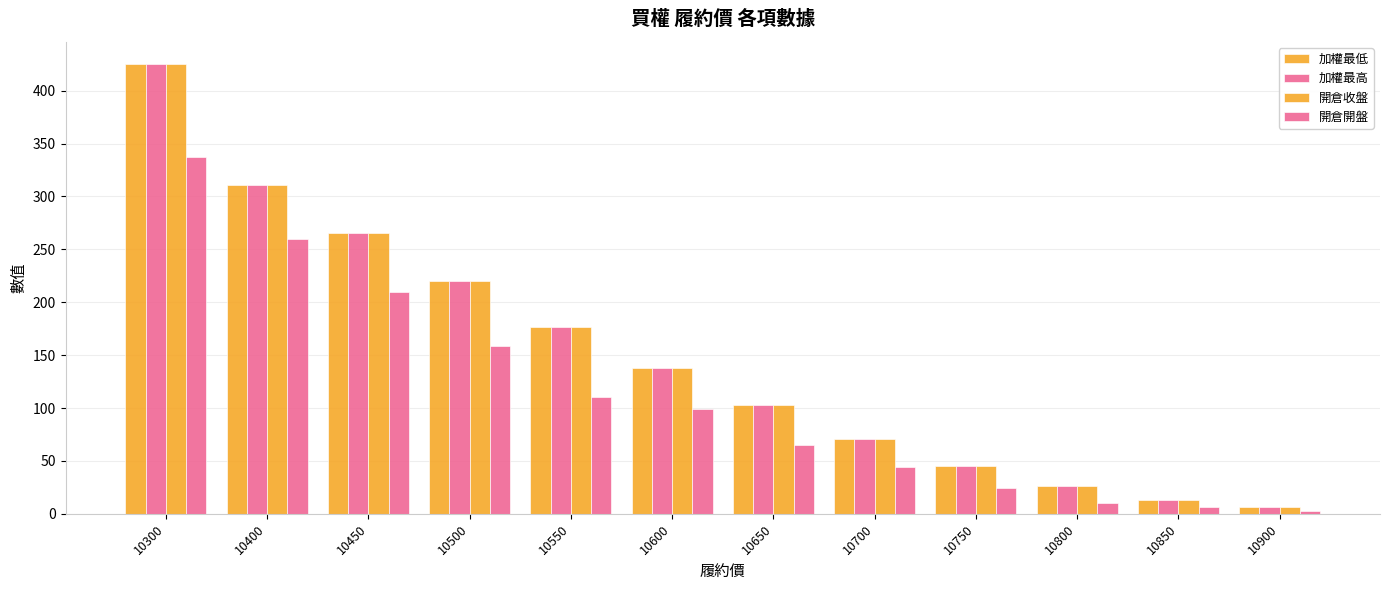

At which label does 開倉開盤 reach its minimum?

10900